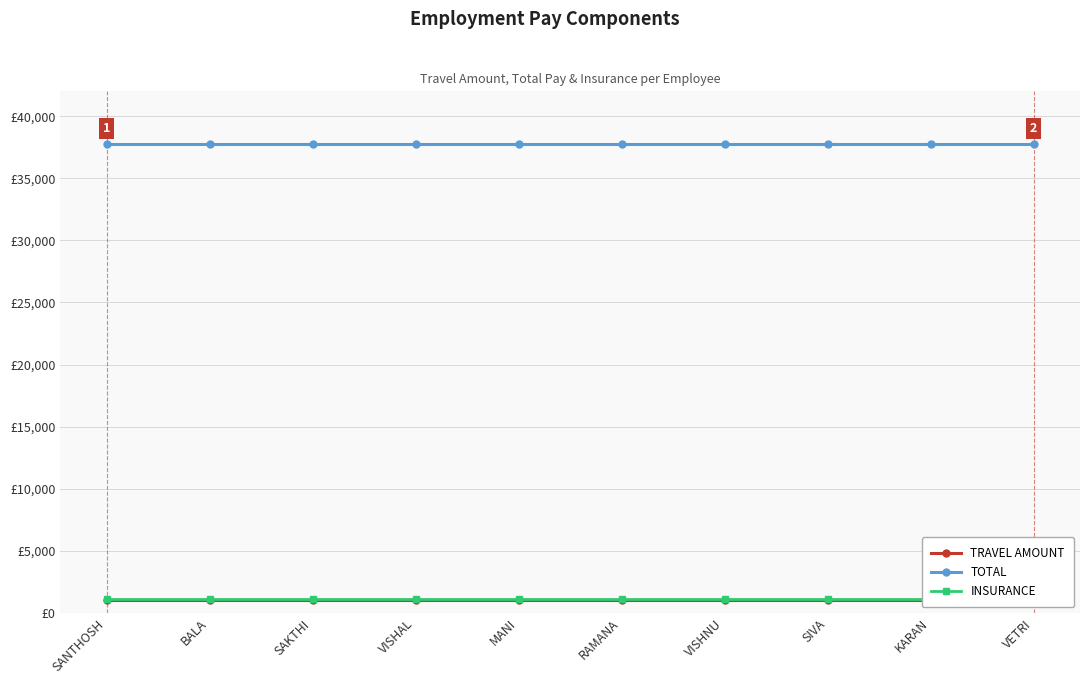

How many lines are shown in the chart?

3